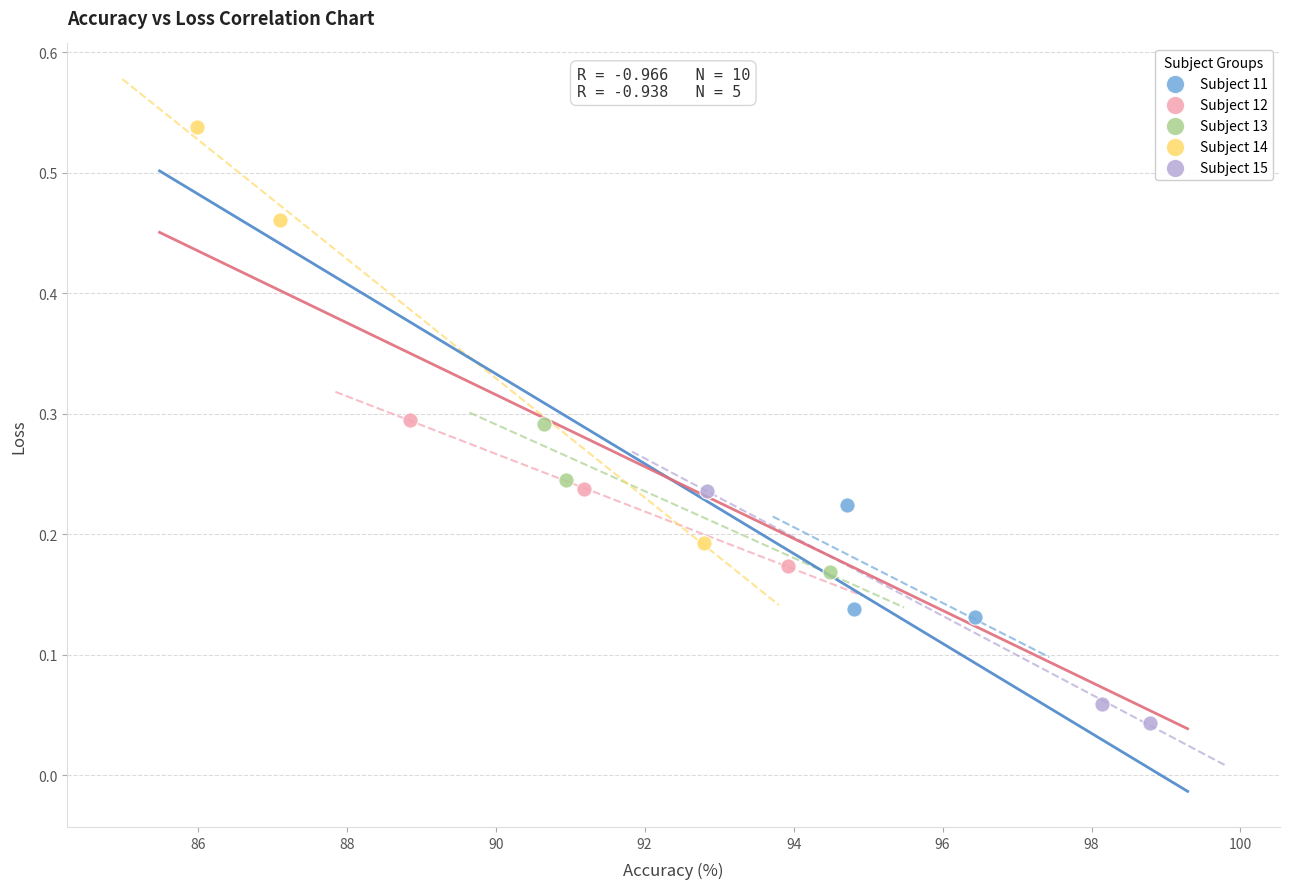

Which series reaches the maximum Y coordinate?

Subject 14